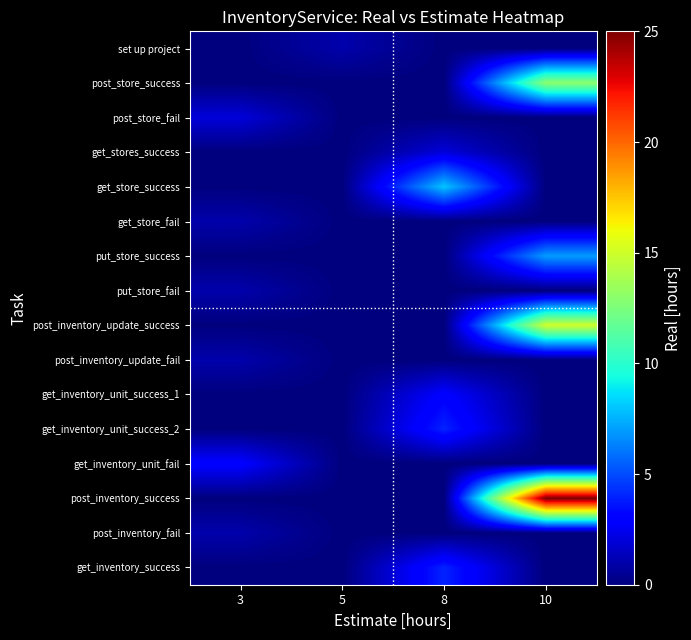

Between 3 and 8, which is larger?

3